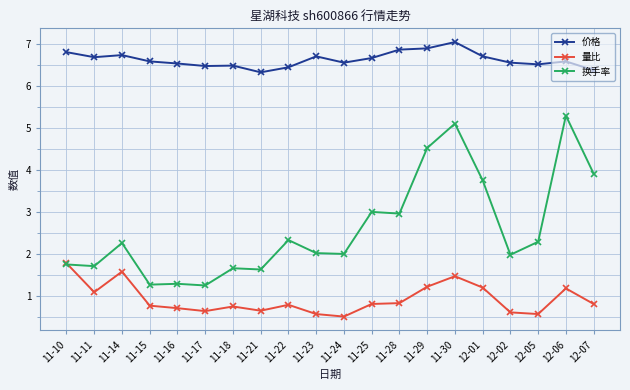

True or false: 量比 has a value of 1.0 at 11-23.

False